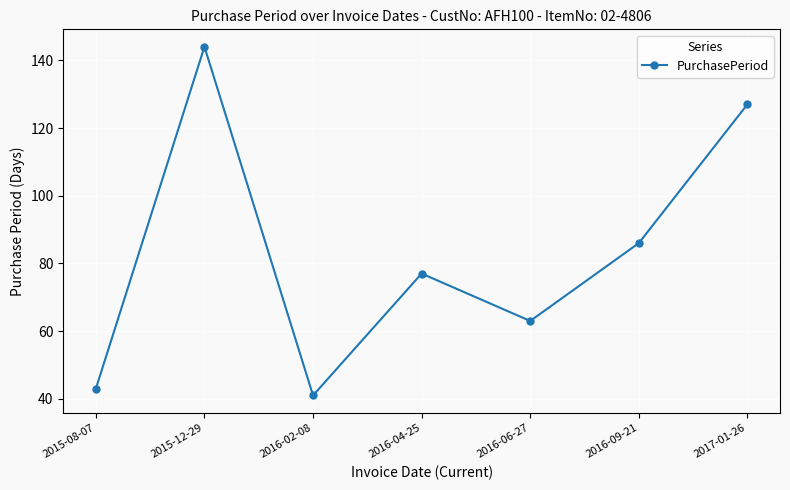

At which category does the data reach its first local peak?

2015-12-29